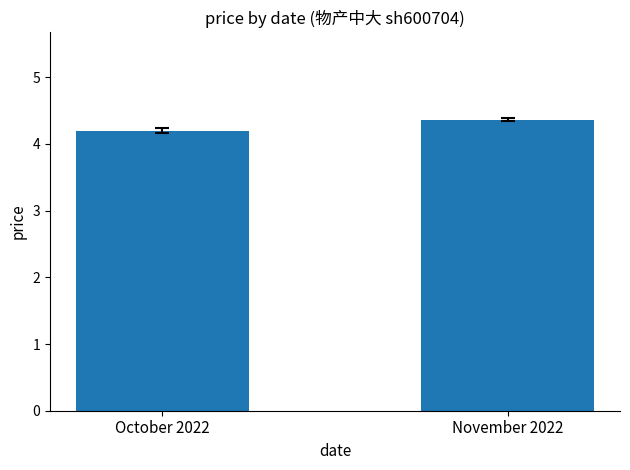

What is the label of the 2nd bar from the left?

November 2022